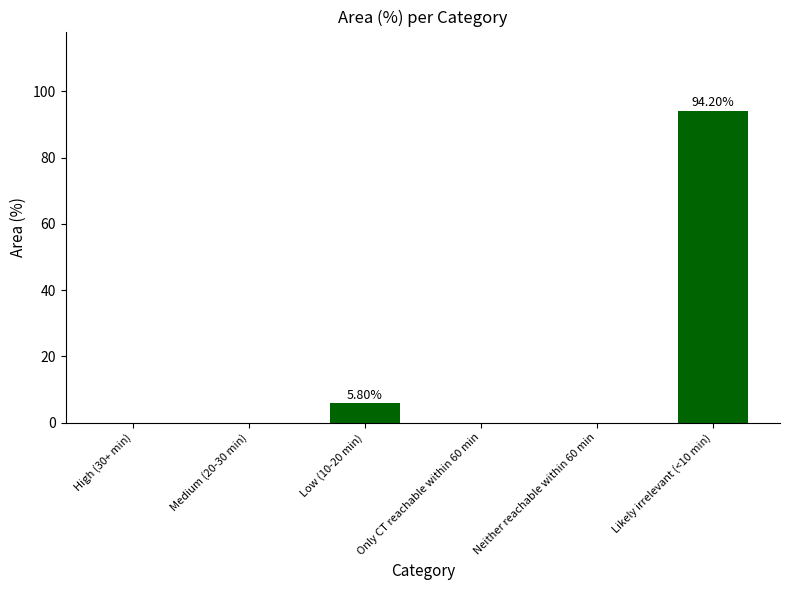

Reading right to left, extract all data points from this chart.

Likely irrelevant (<10 min)=94.2	Neither reachable within 60 min=0.0	Only CT reachable within 60 min=0.0	Low (10-20 min)=5.8	Medium (20-30 min)=0.0	High (30+ min)=0.0